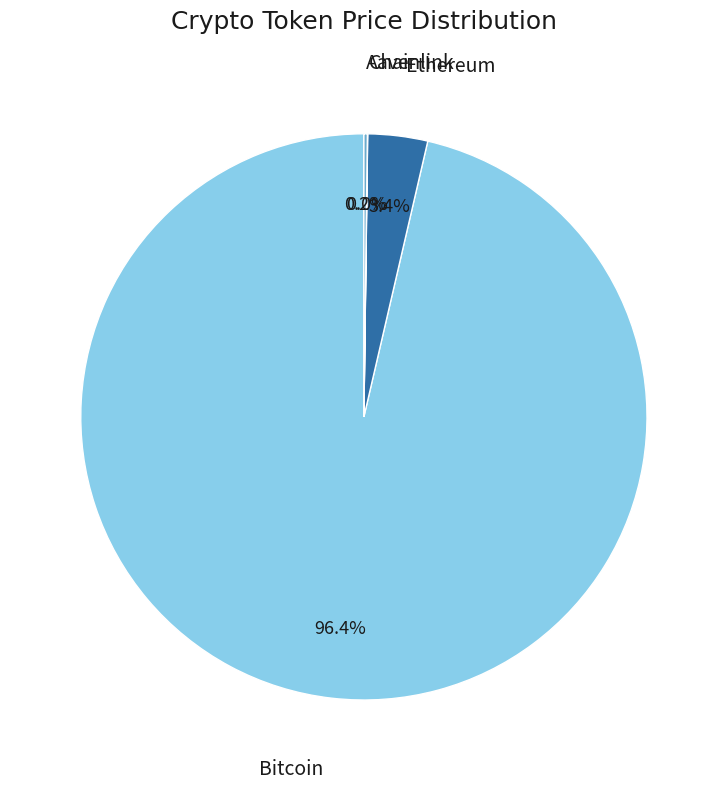

Which category accounts for the majority?

Bitcoin